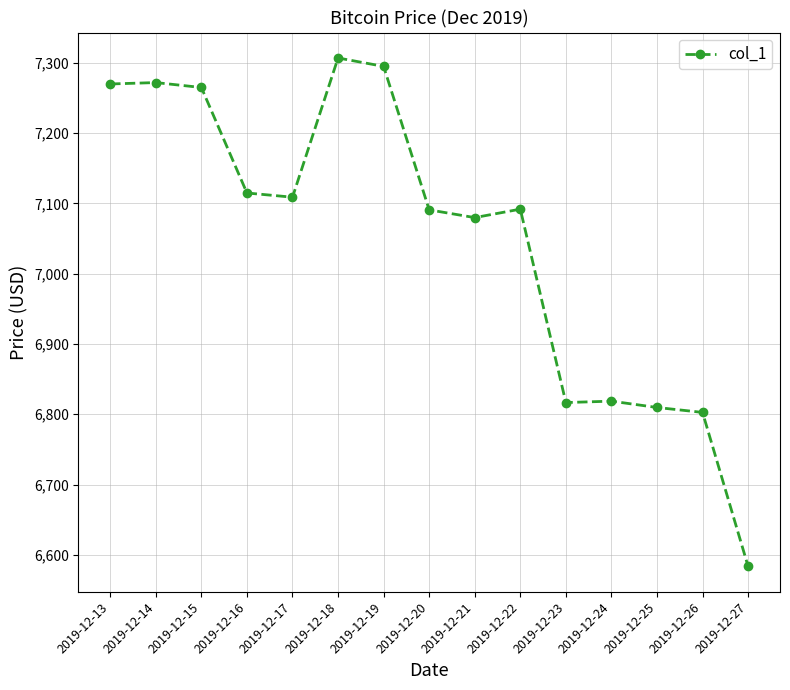

True or false: the data shows 7306.7 at 2019-12-18.

True